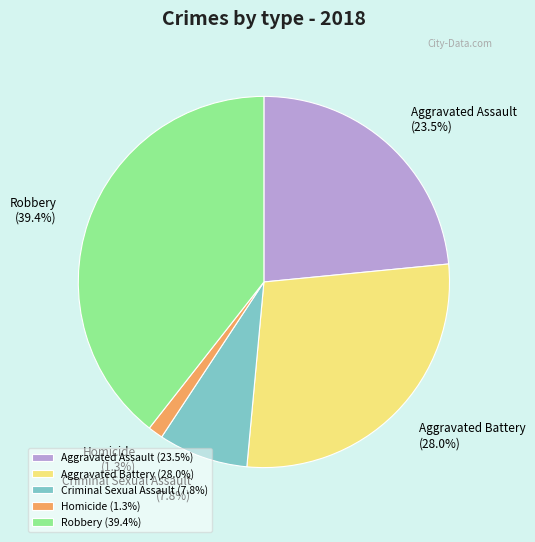

The Homicide slice represents 12% of the pie. True or false?

False